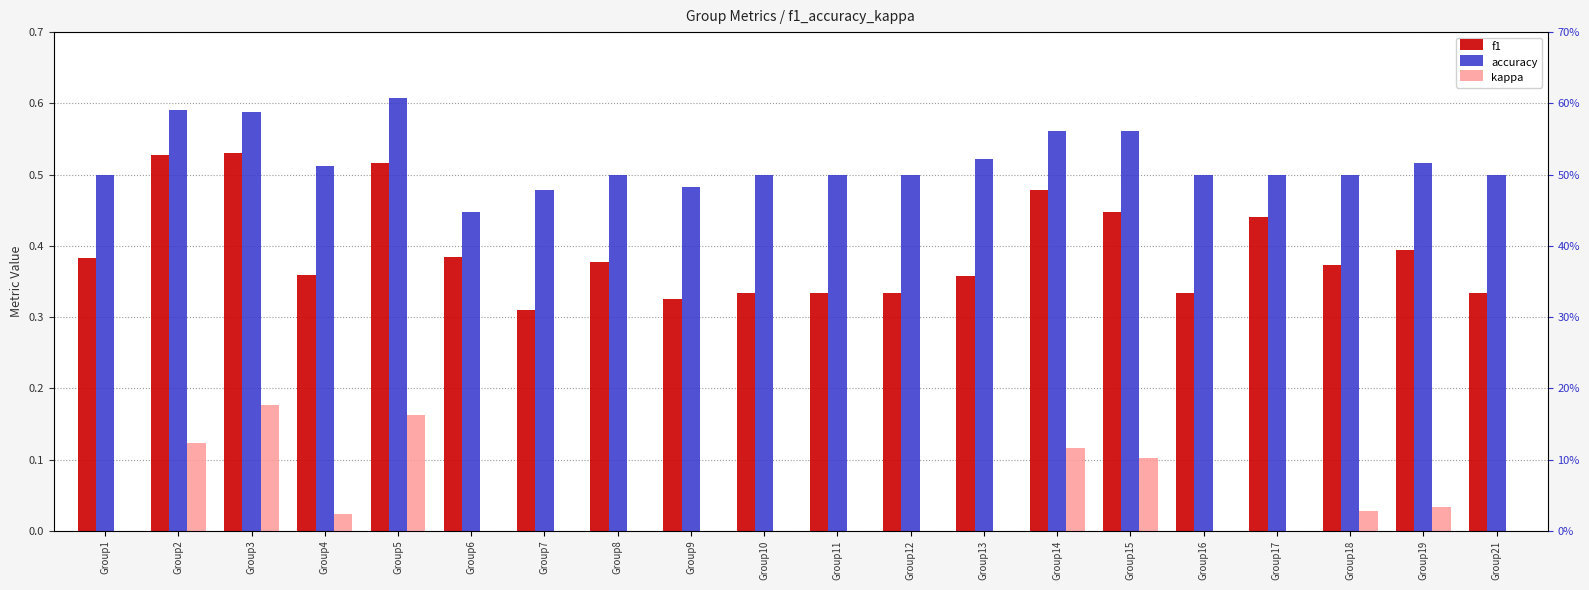

Are the bars horizontal?

No